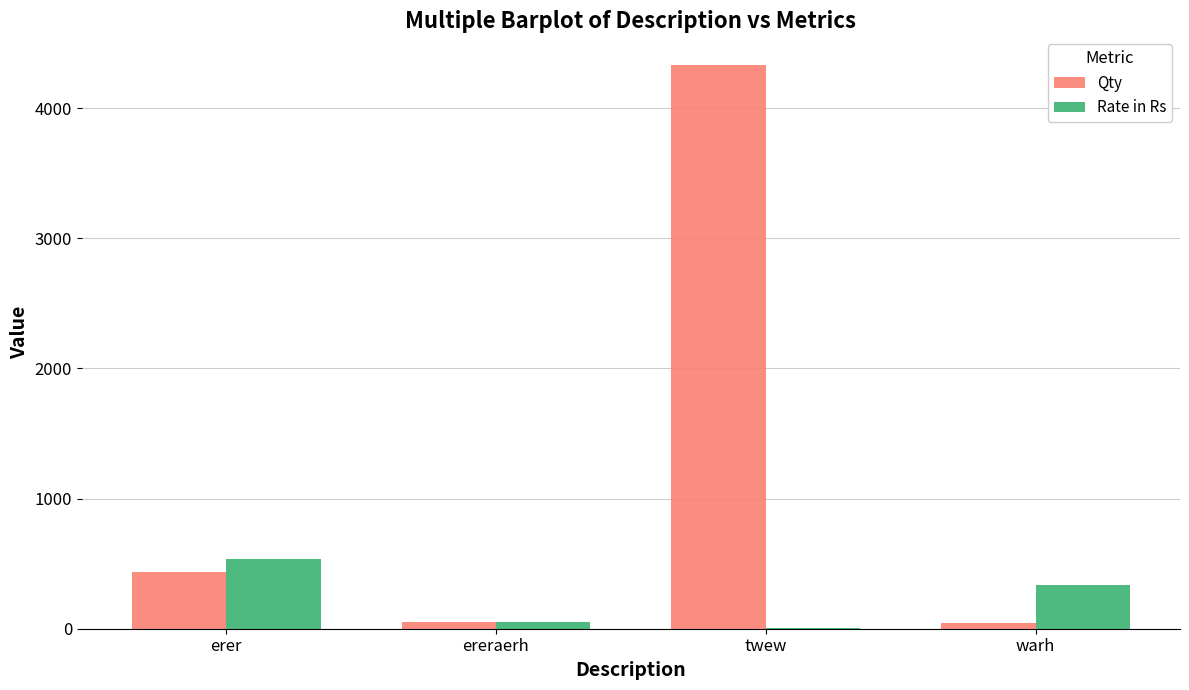

True or false: Rate in Rs has a value of 207 at erer.

False